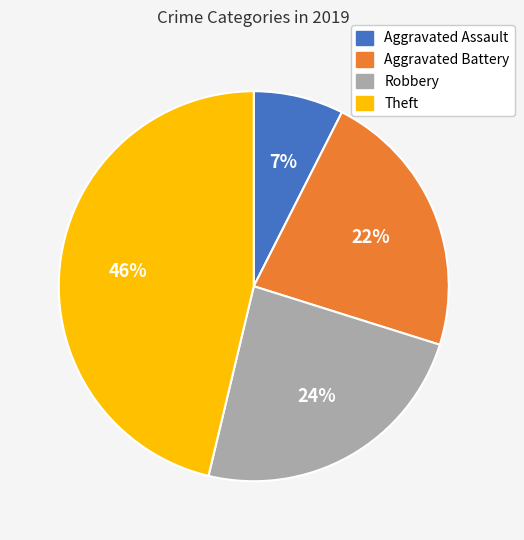

Count the number of slices in the pie.

4